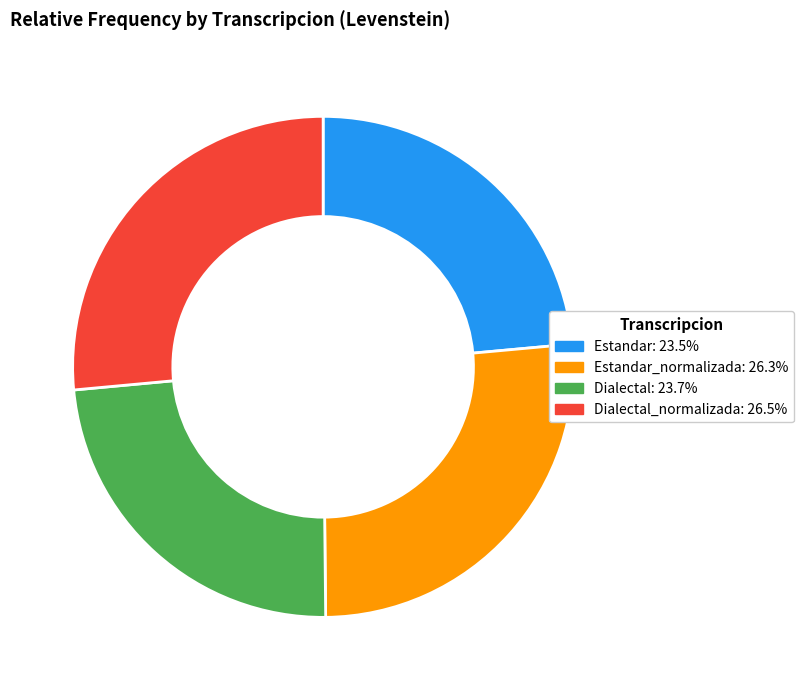

Is there any slice that represents more than half of the pie?

No